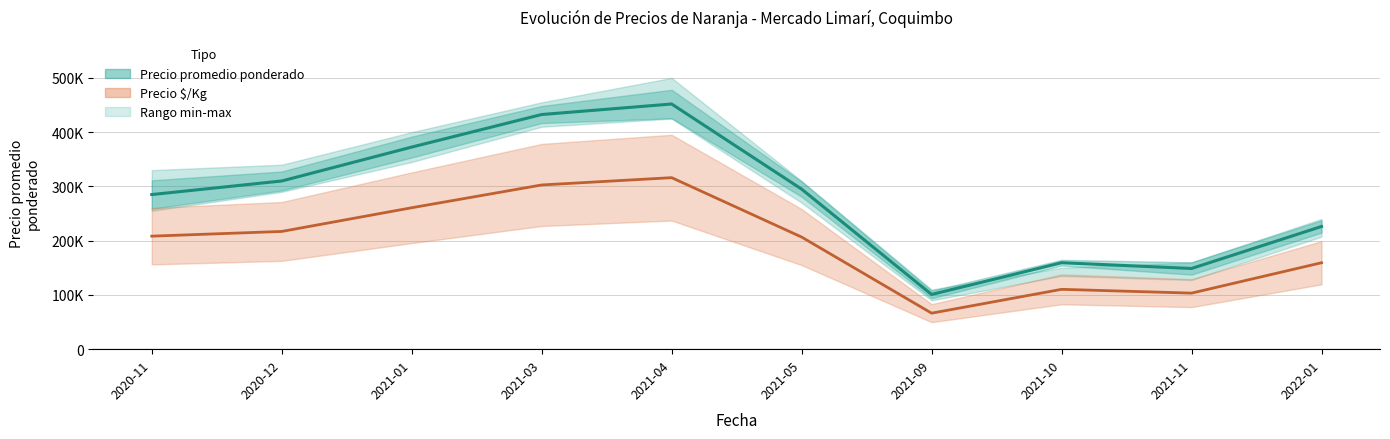

Reading left to right, transcribe all the data shown in this chart.

285000	310000	372500	432500	451875	295000	100857	159375	148750	226143